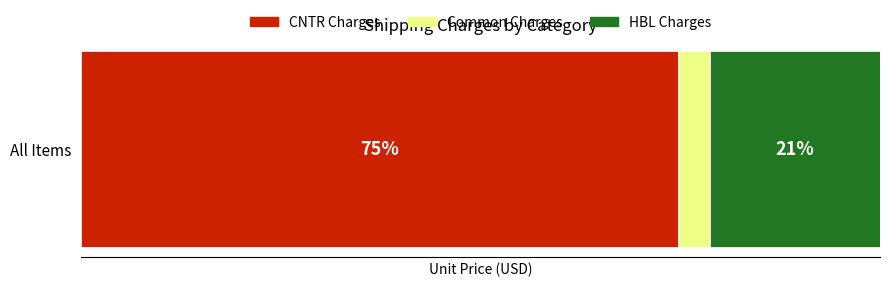

What are all the series names shown in the legend?

CNTR Charges, Common Charges, HBL Charges